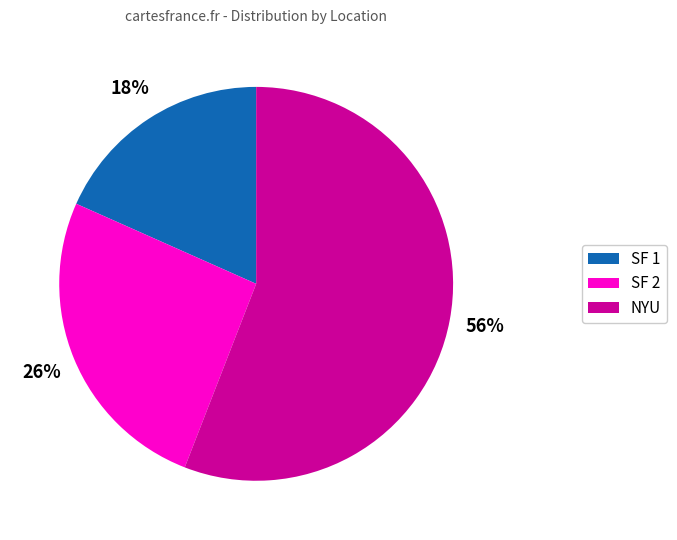

To the nearest percent, what is the combined percentage of SF 1 and NYU?

74%